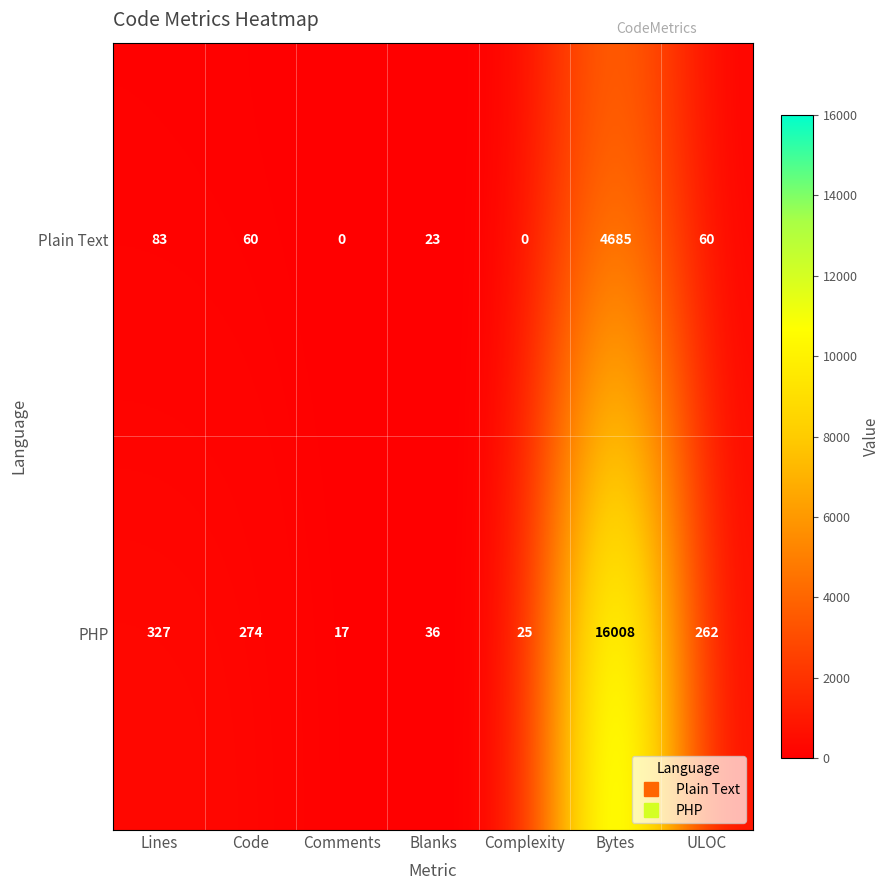

At which label does PHP first exceed 262?

Lines